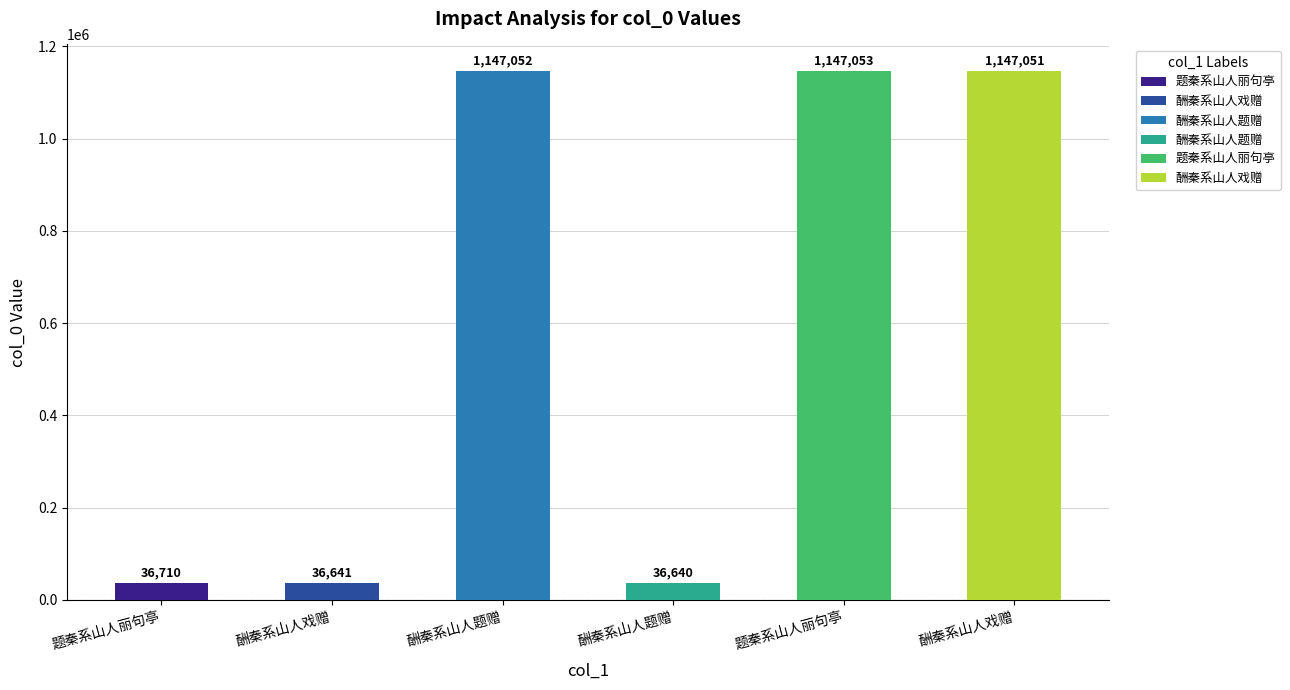

How many data points does each series have?

6